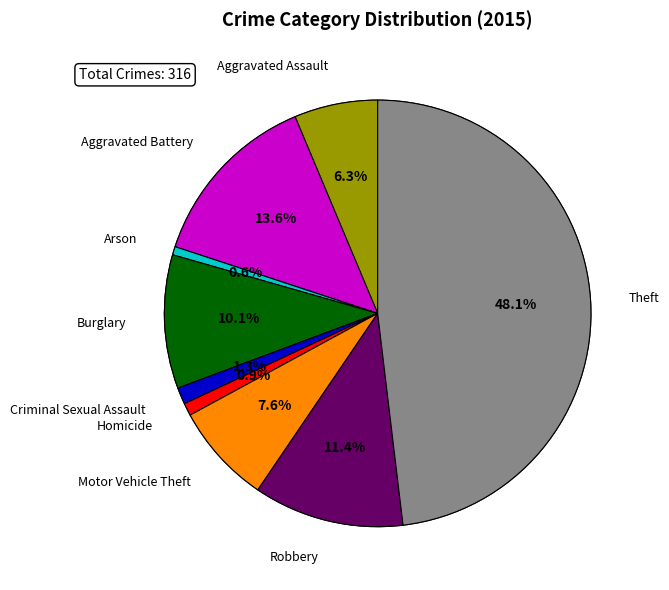

How many slices are in this pie chart?

9